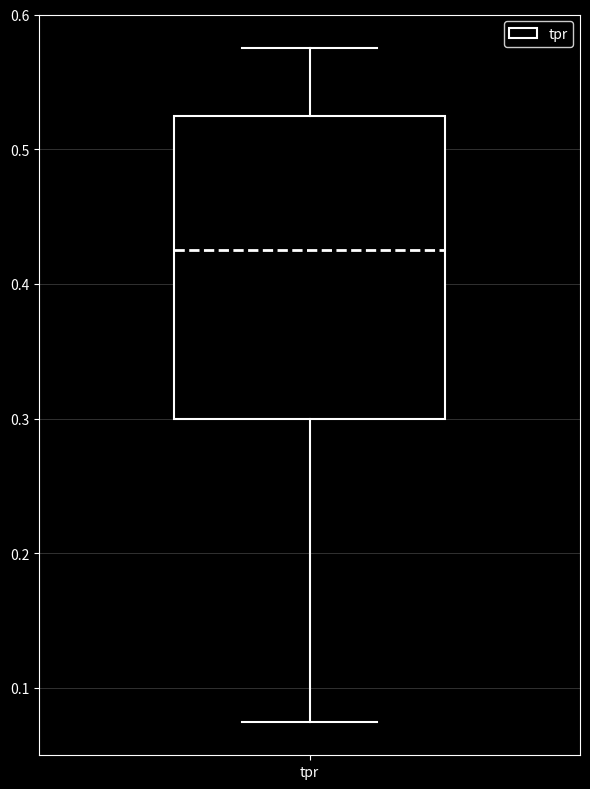

Transcribe this box plot: give where the median line is, the range the box spans, and where the two whiskers end, as read against the y-axis. The values are not printed on the chart, so give them approximately, as read against the axis.

median 0.43, box 0.30 to 0.53, whiskers 0.08 to 0.58